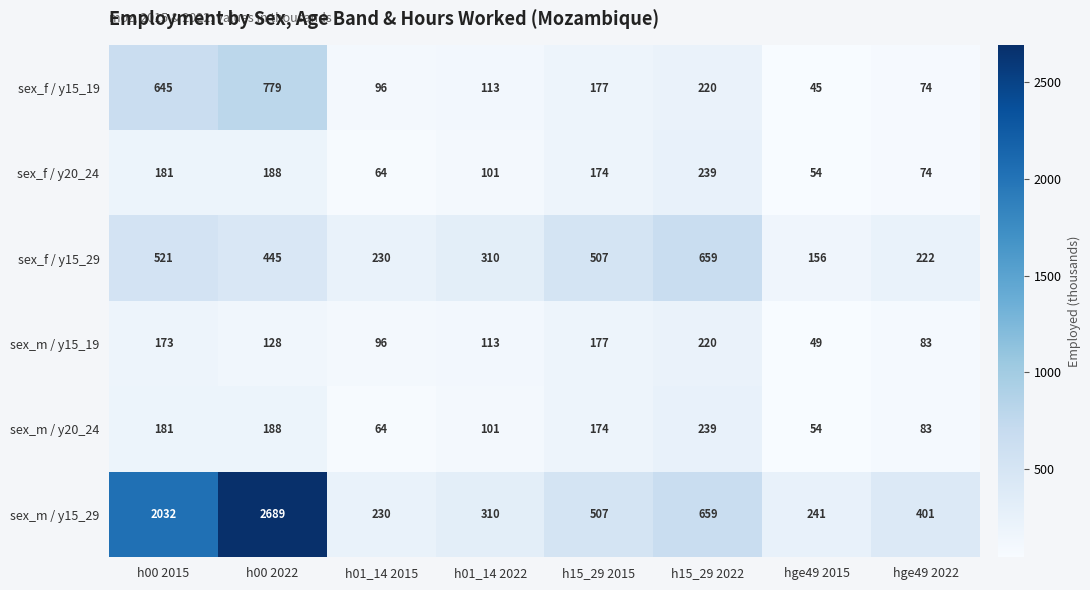

What is the total value across all series at h15_29 2022?

2236